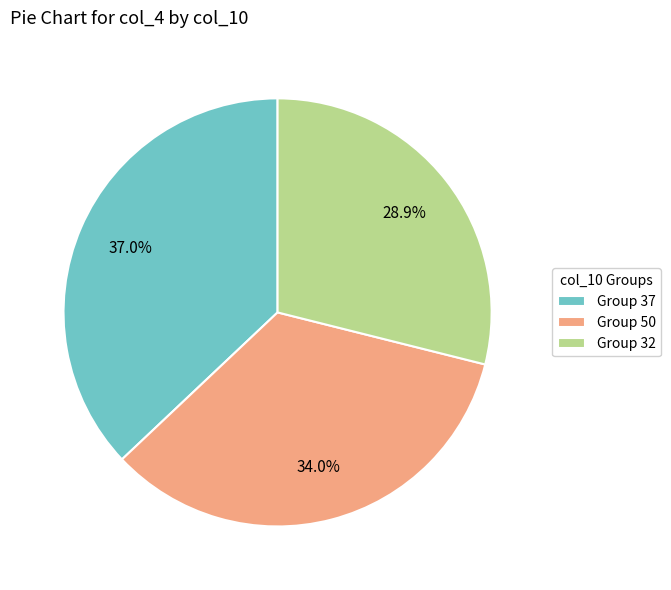

Does Group 37 represent more than half of the total?

No